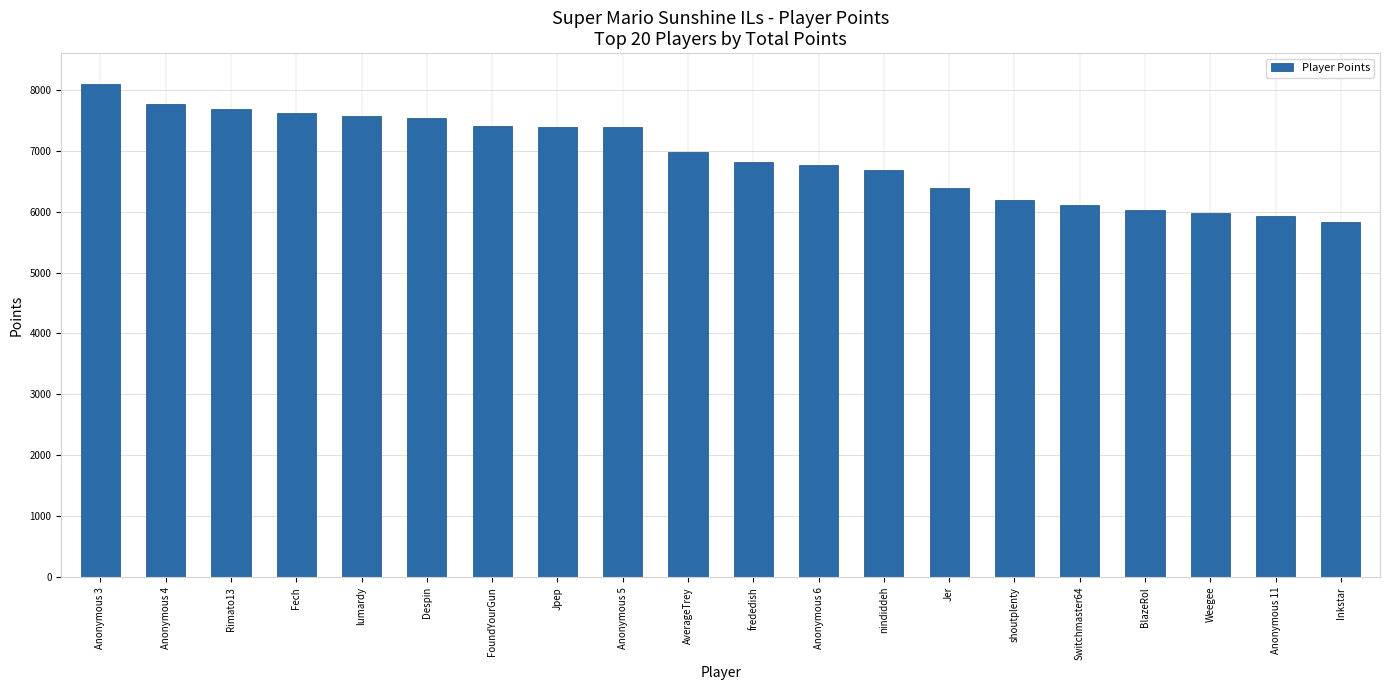

What is the maximum value shown in the chart?

8098